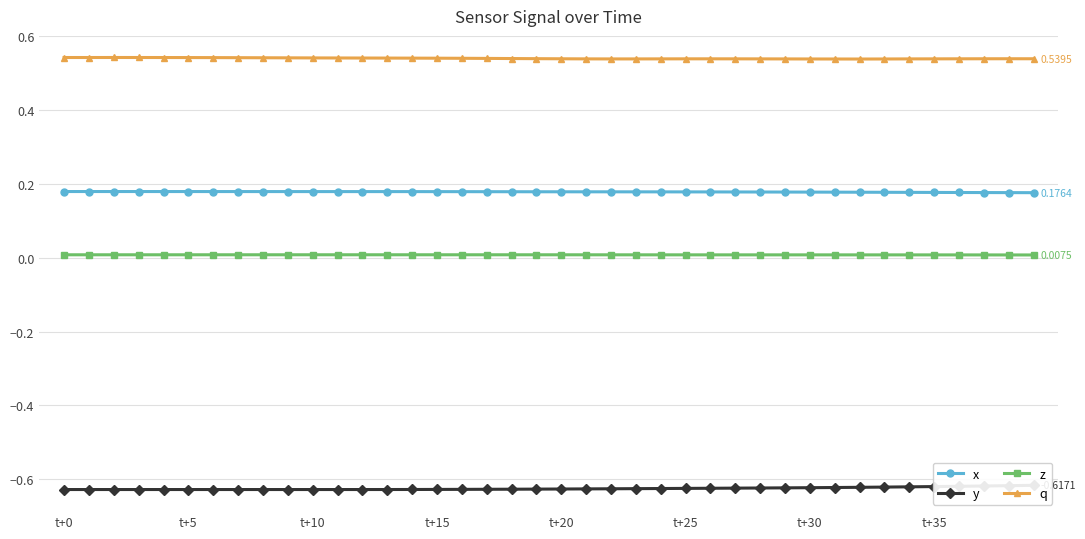

True or false: z and x cross at least once.

False